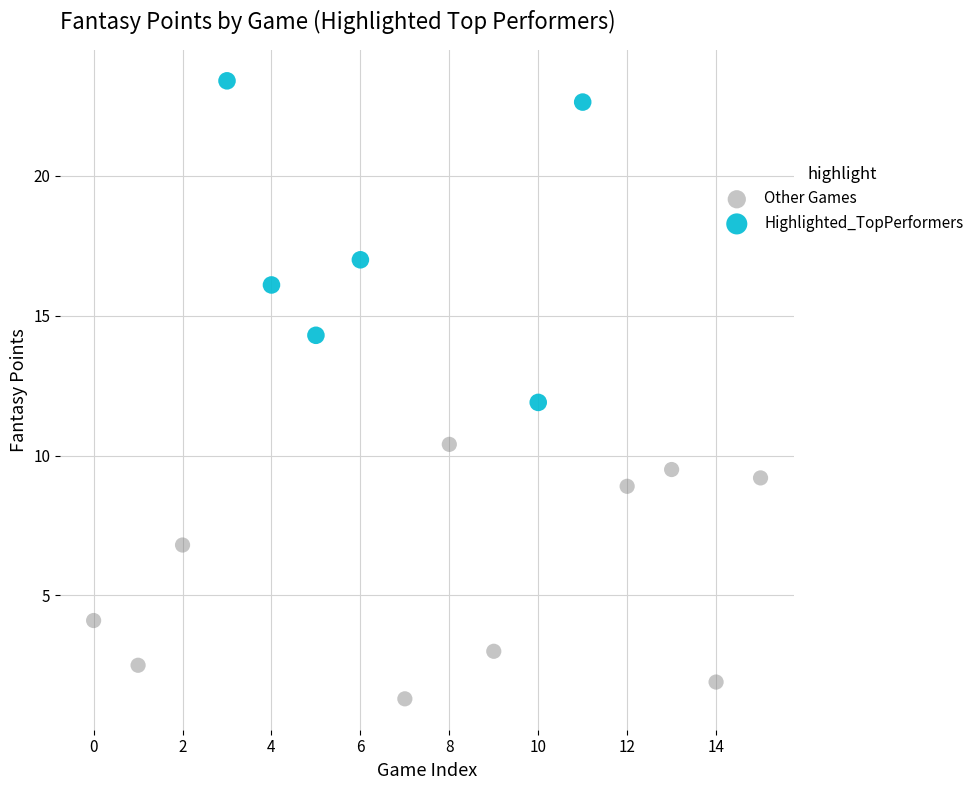

Which series contains the highest Y value?

Highlighted_TopPerformers